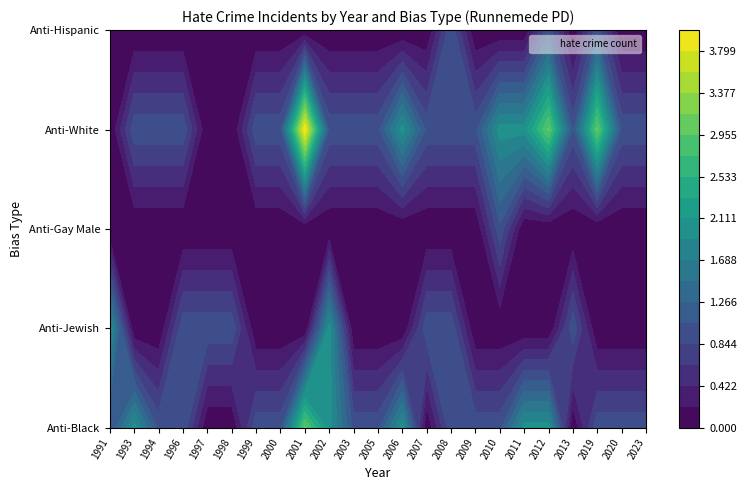

Reading left to right, what are all the values shown in this chart?

1991: 1	2	0	0	0
1993: 2	0	0	1	0
1994: 1	0	0	1	0
1996: 1	1	0	1	0
1997: 0	1	0	0	0
1998: 0	1	0	0	0
1999: 1	0	0	1	0
2000: 1	0	0	1	0
2001: 3	0	0	4	0
2002: 2	2	0	1	0
2003: 1	0	0	1	0
2005: 1	0	0	1	0
2006: 2	0	0	2	0
2007: 0	1	0	1	0
2008: 1	1	0	1	1
2009: 1	0	0	1	0
2010: 1	0	1	2	0
2011: 2	0	0	2	0
2012: 2	0	0	3	1
2013: 0	1	0	1	0
2019: 1	0	0	3	1
2020: 1	0	0	1	0
2023: 1	0	0	1	0